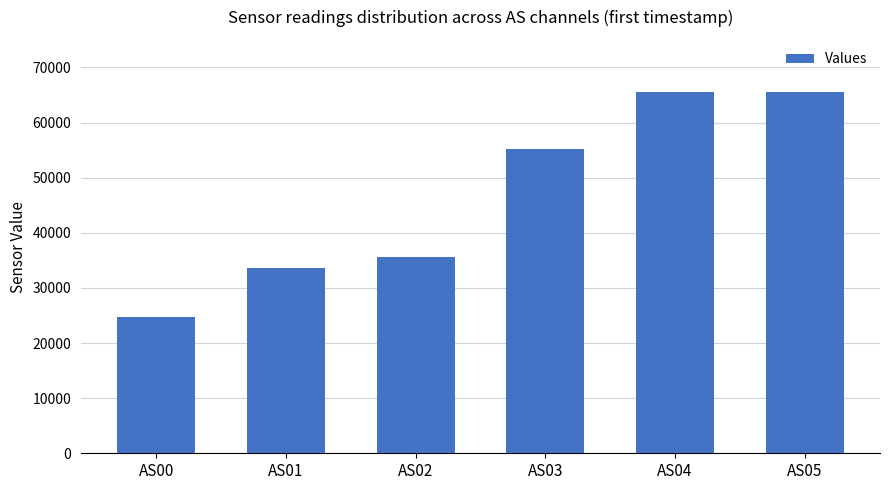

Is it true that the value at AS02 is 63215?

False